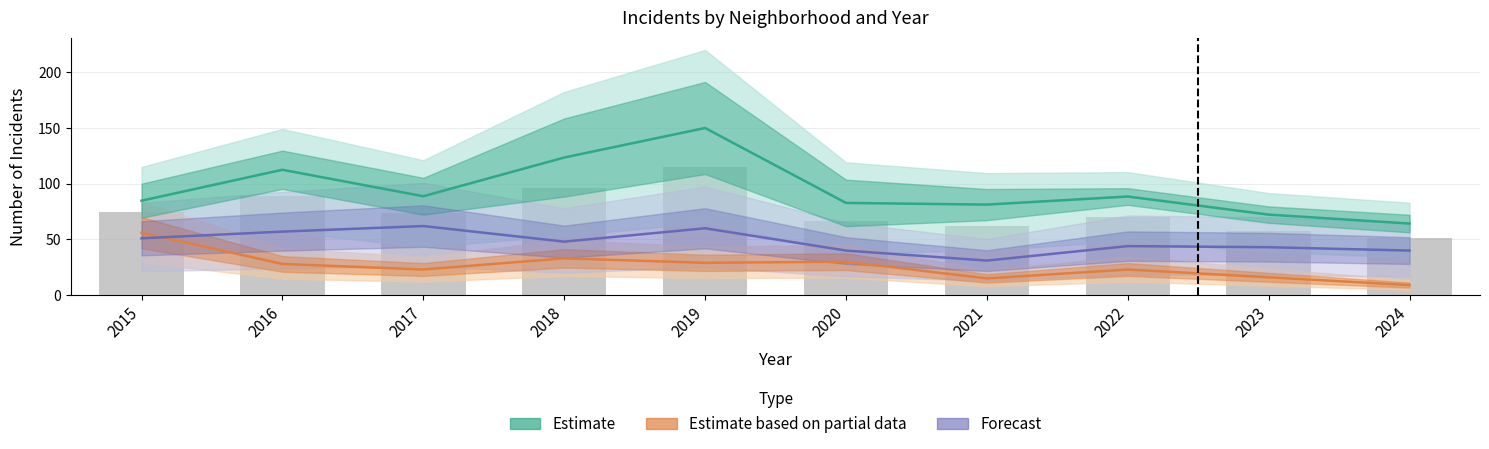

How many data points in Estimate are above 88?

5